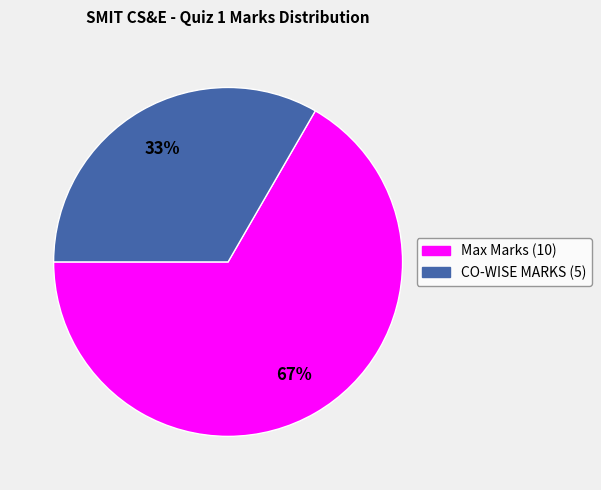

Combined, do CO-WISE MARKS and Max Marks account for over 50%?

Yes